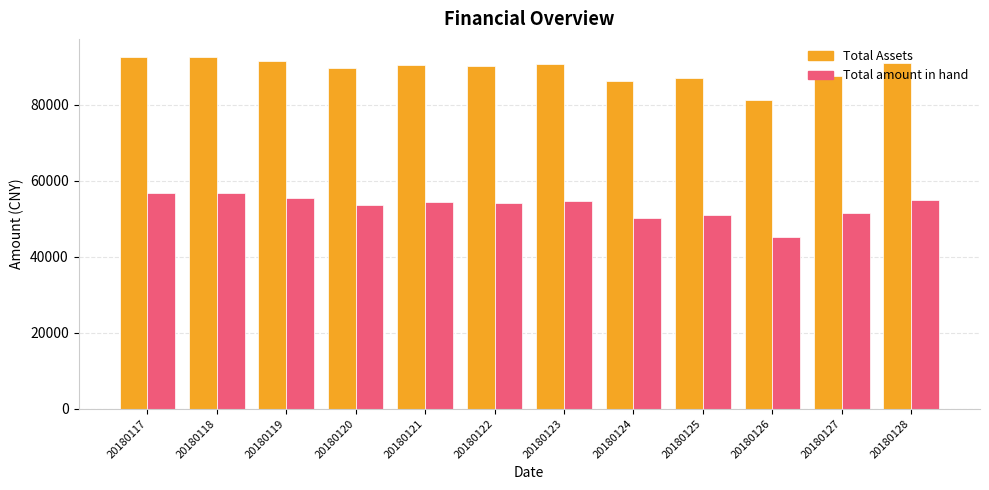

How many series are shown in this chart?

2